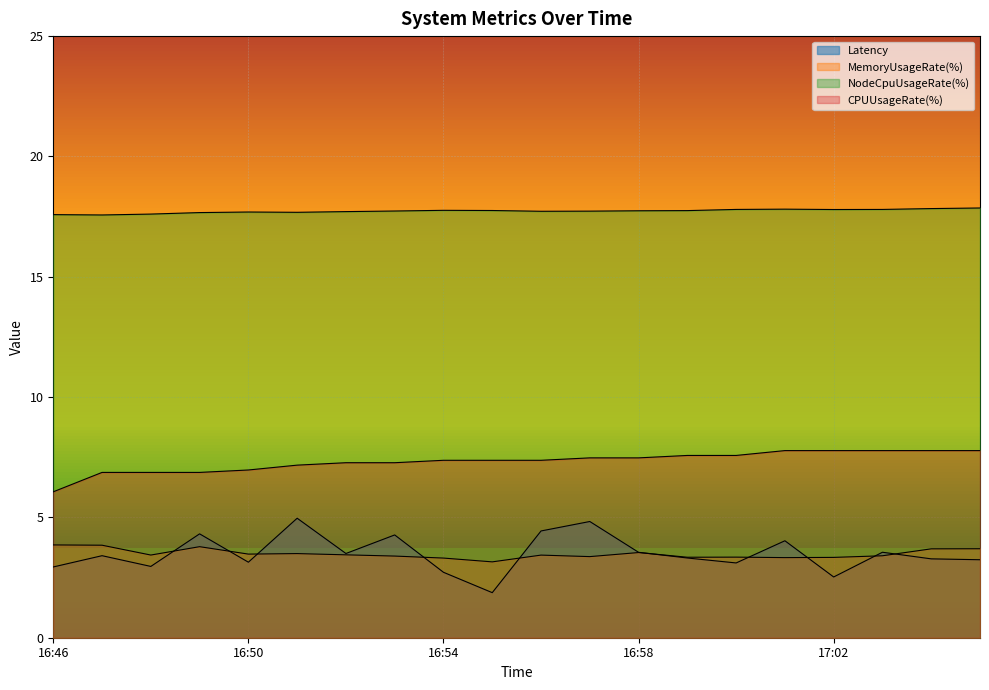

True or false: NodeCpuUsageRate(%) has a value of 17.9 at 17:05.

True